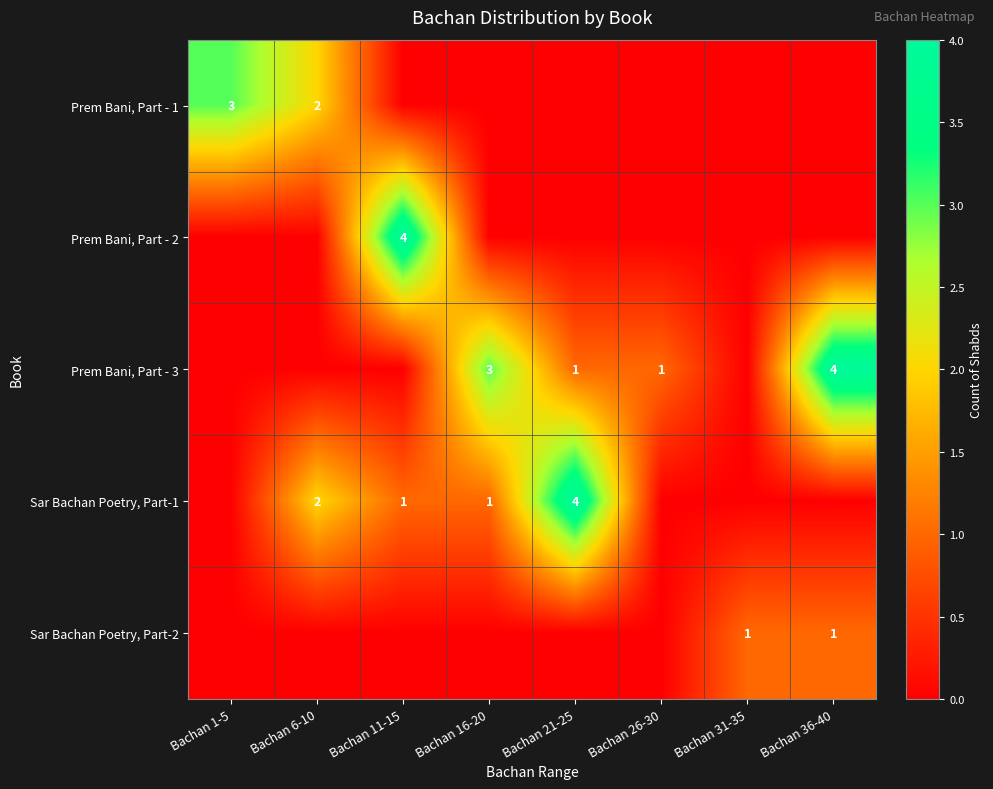

Is it true that Sar Bachan Poetry, Part-1 equals 2 at Bachan 6-10?

True